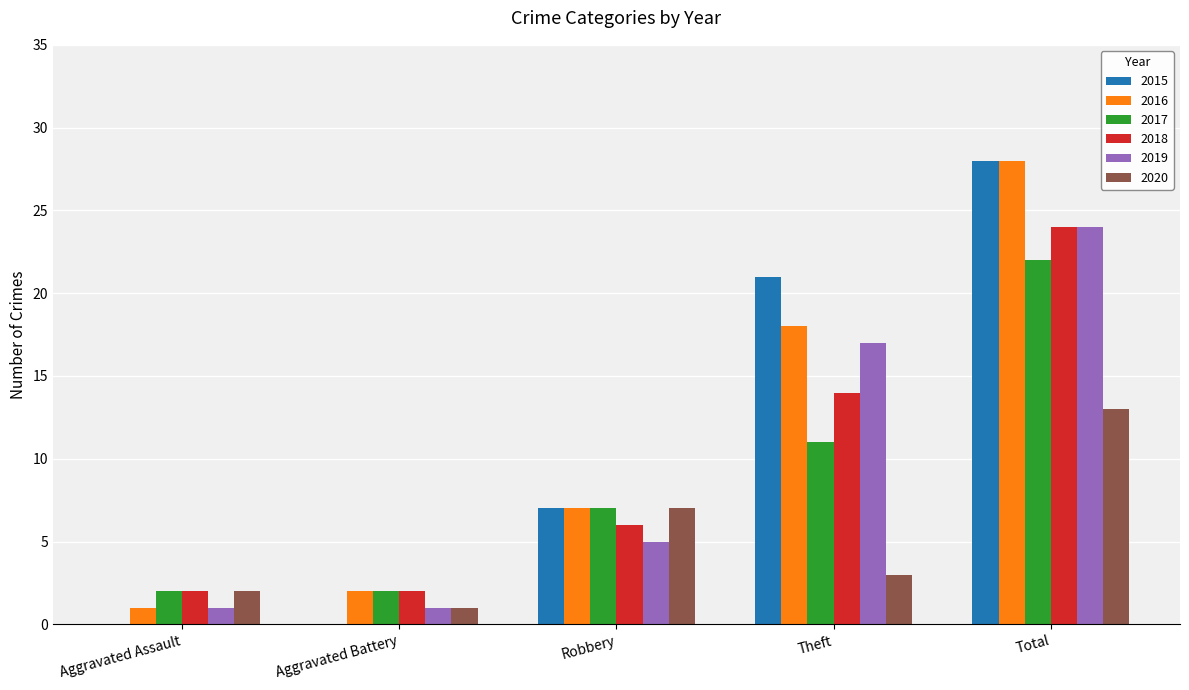

Is it true that 2015 equals 13 at Aggravated Assault?

False